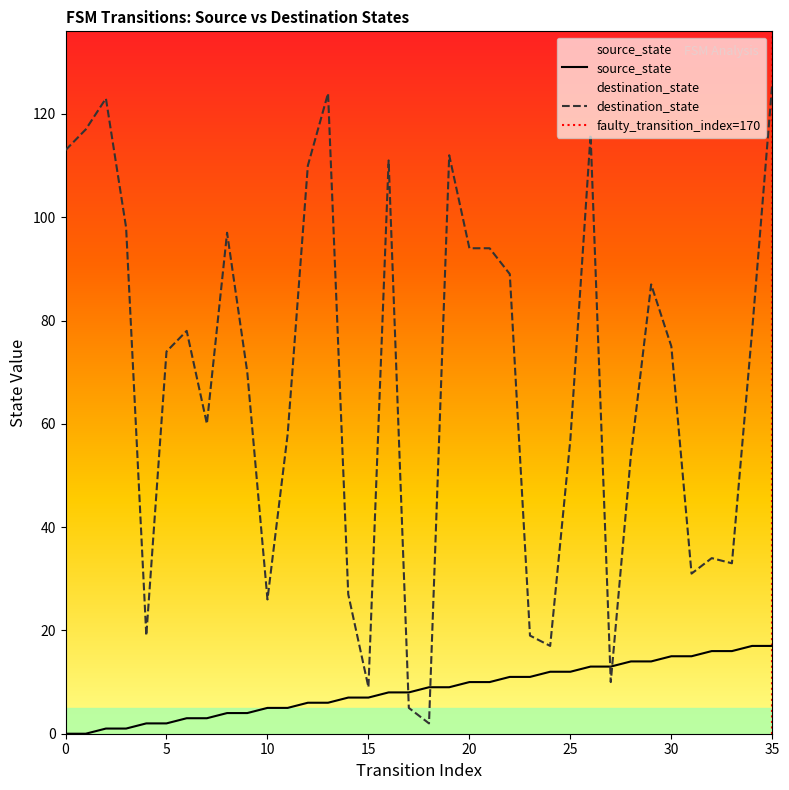

Which series has the largest total across all categories?

destination_state